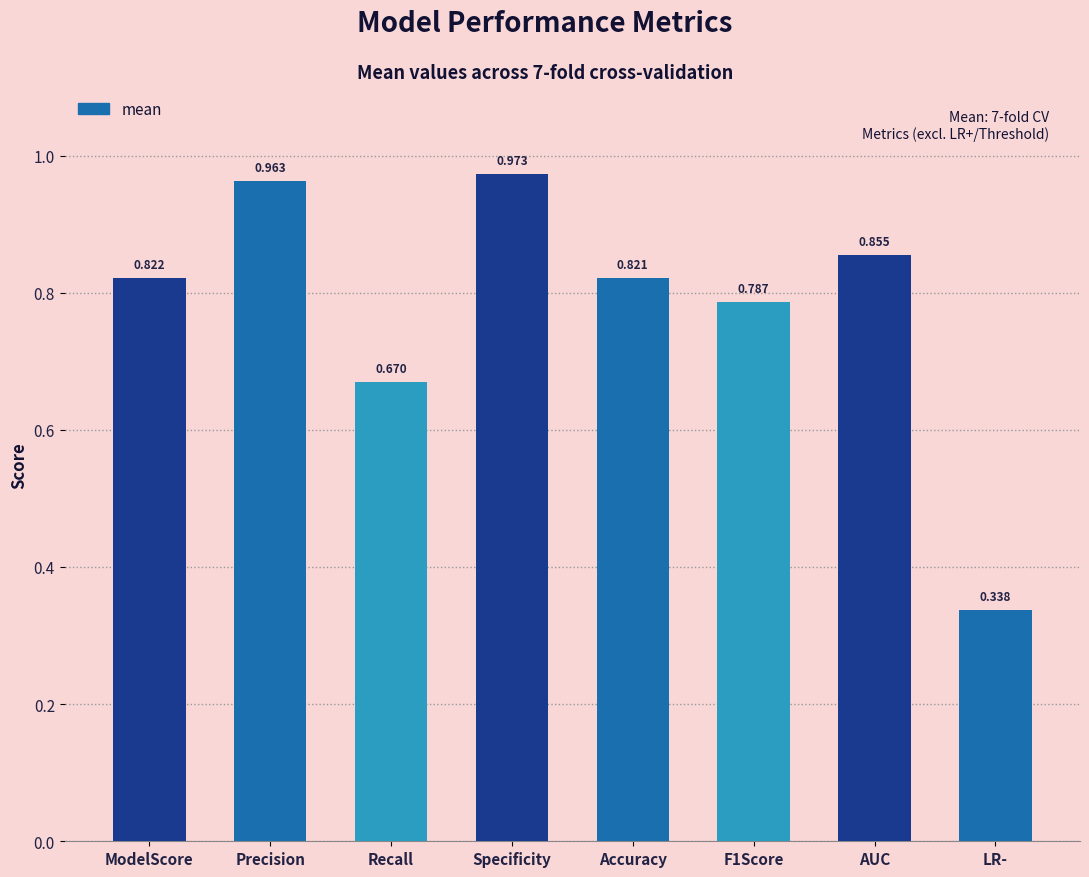

Does the chart contain any negative values?

No